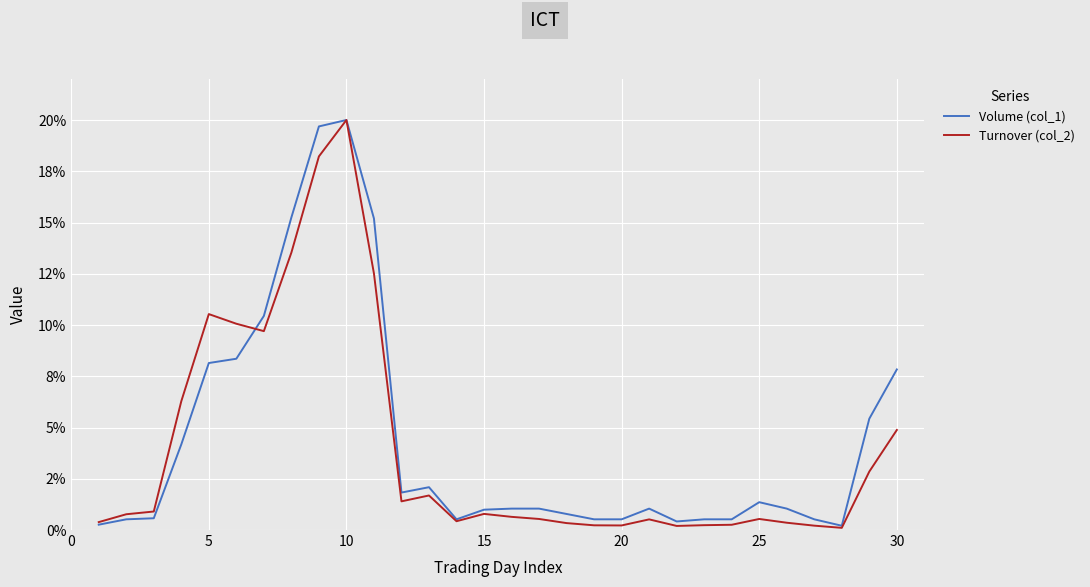

How many interior local valleys does the Volume (col_1) series have?

4